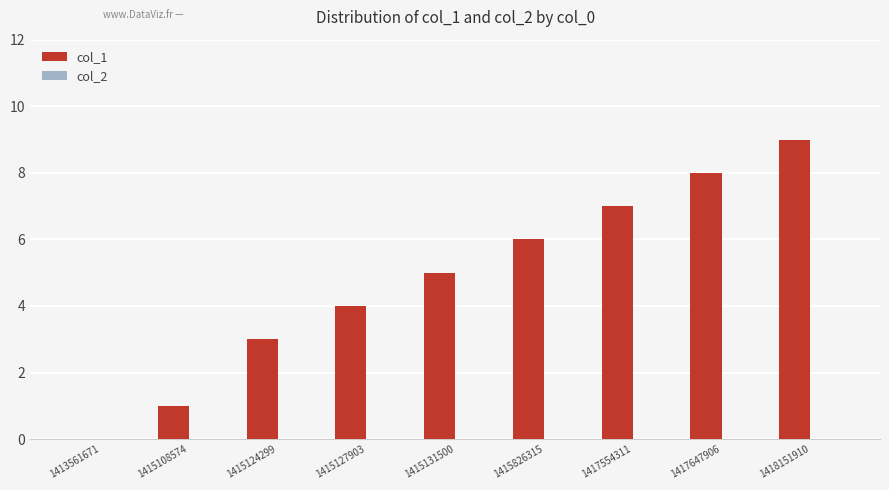

The value at 1415124299 is 3. True or false?

True